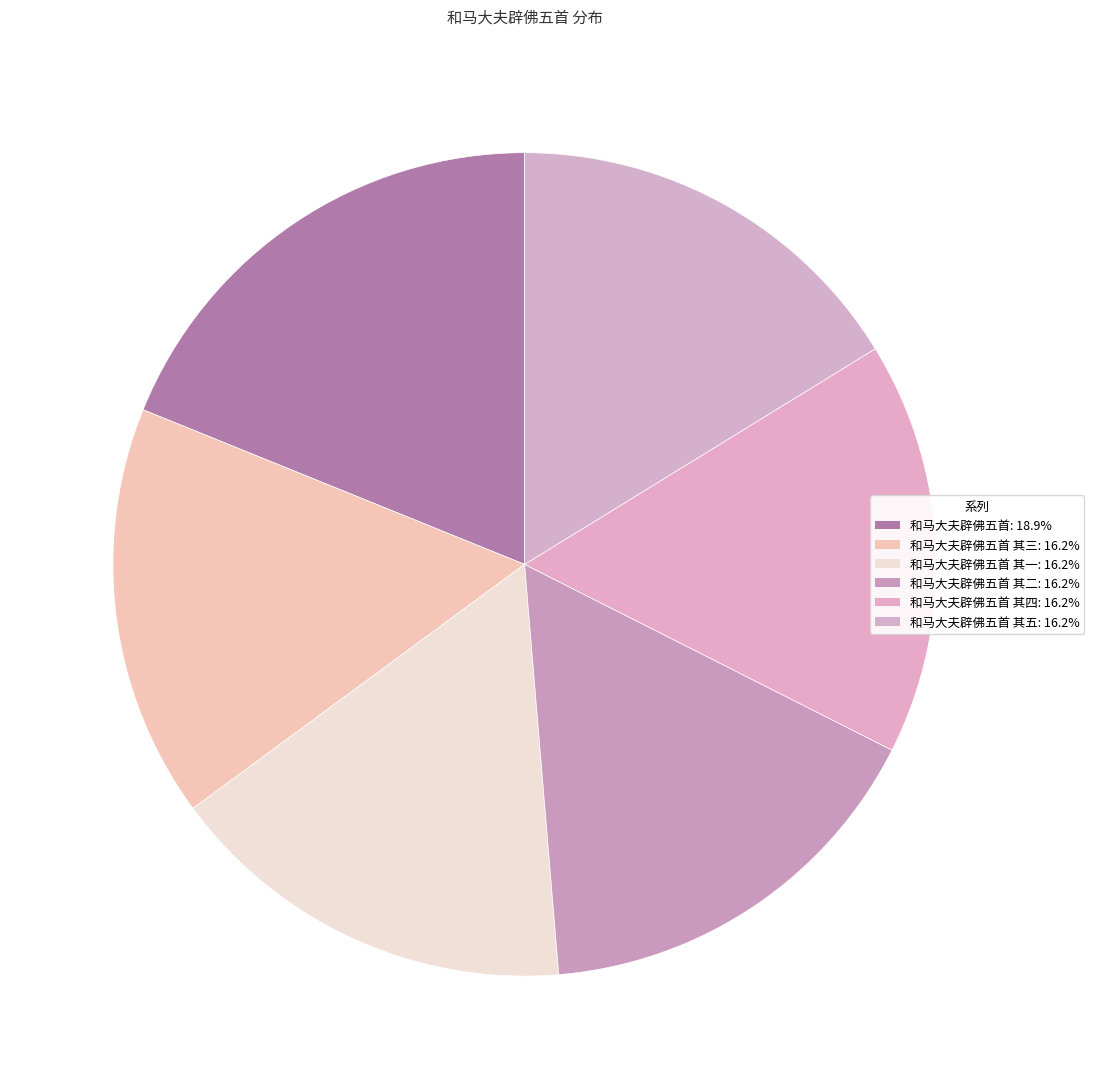

Does any single category account for the majority?

No